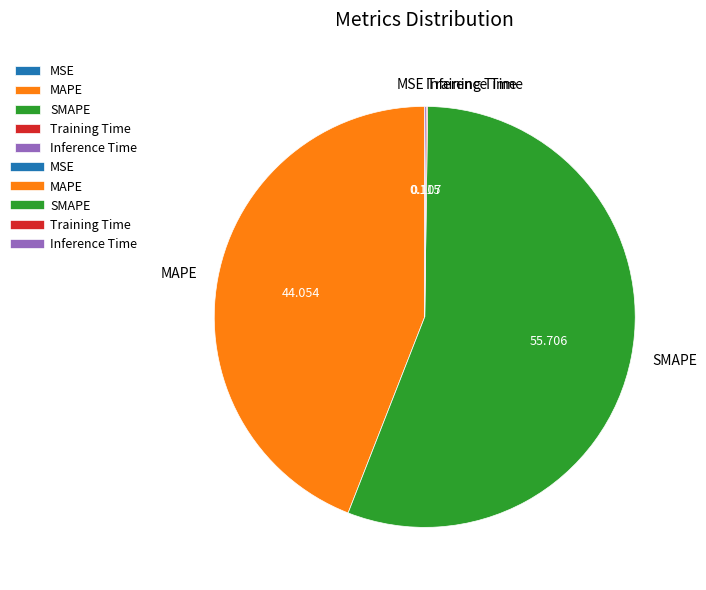

Which slice is the largest?

SMAPE